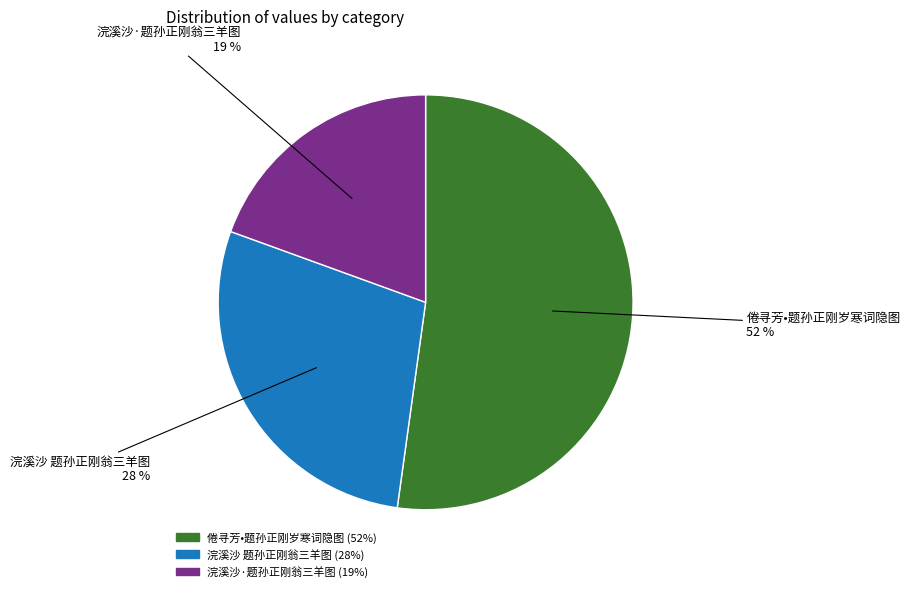

To the nearest percent, what portion does 浣溪沙 题孙正刚翁三羊图 represent?

28%